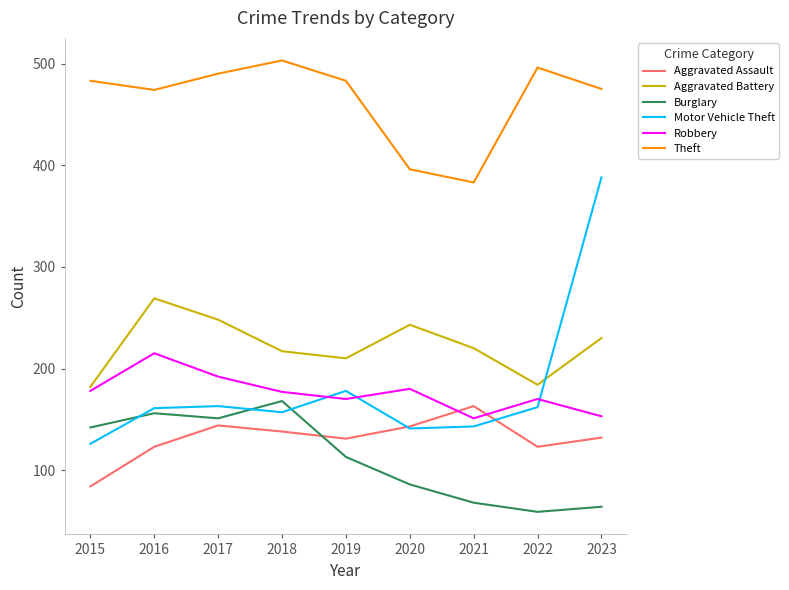

What is the spread (max minus min) of values at 2018?

365